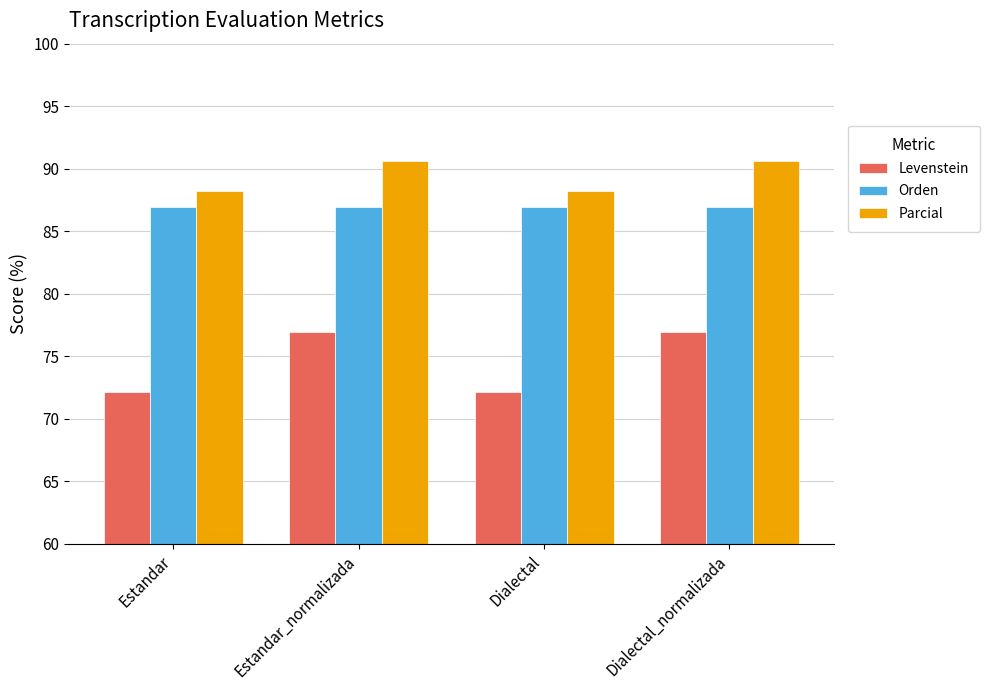

What is the difference between the second highest and second lowest values in the Parcial series?

2.4